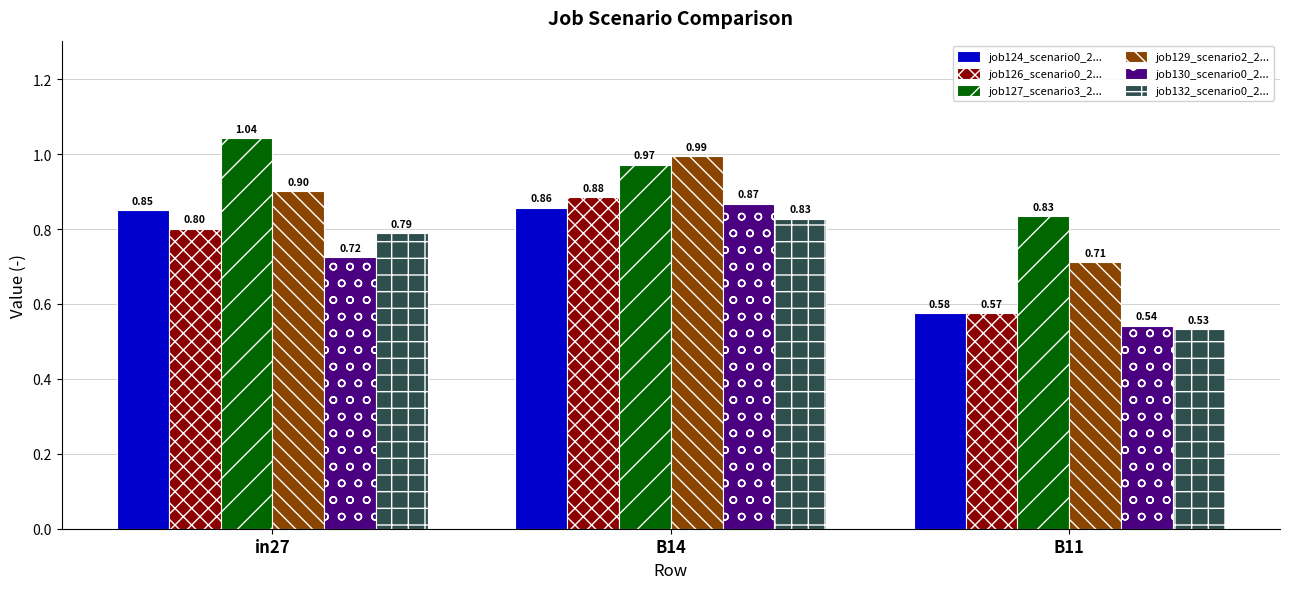

Is the value of job126_scenario0_2... at in27 greater than the value of job129_scenario2_2... at B11?

Yes